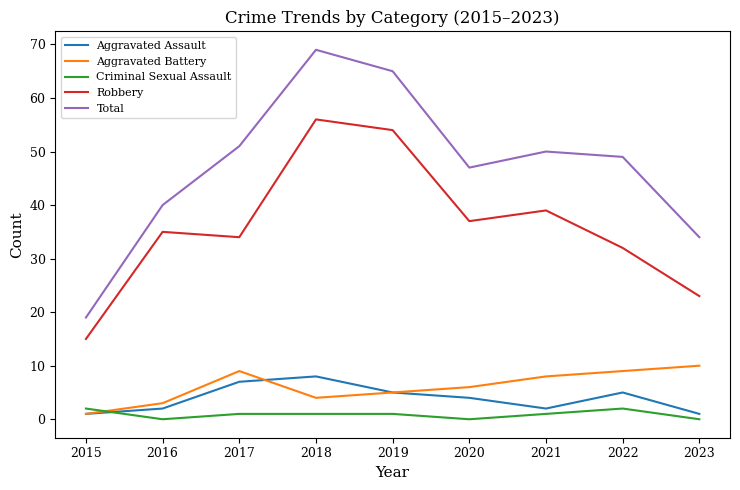

Between 2018 and 2022, which series saw the biggest shift?

Robbery